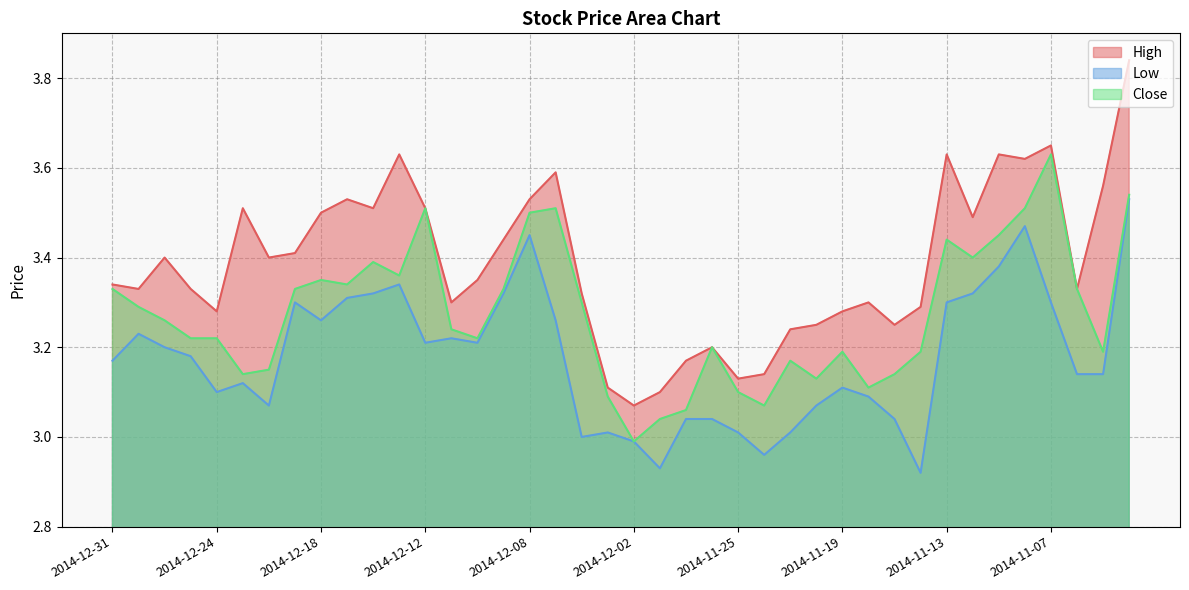

True or false: Close has more than 0 points higher than both neighbors.

True